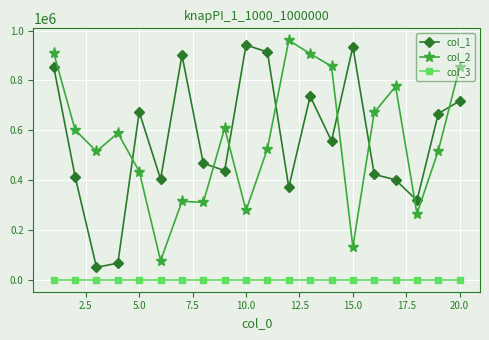

True or false: col_2 has more than 2 interior local peaks.

True